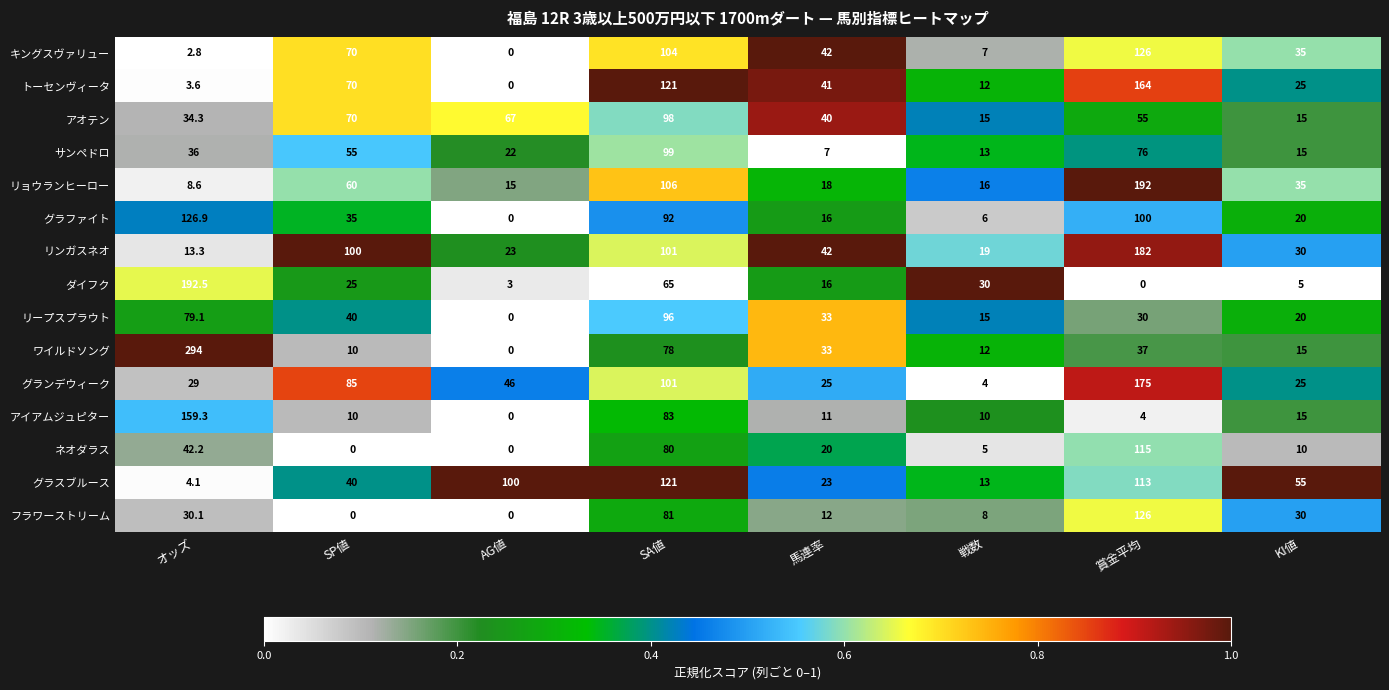

Is the value of ワイルドソング at 賞金平均 greater than the value of キングスヴァリュー at オッズ?

Yes